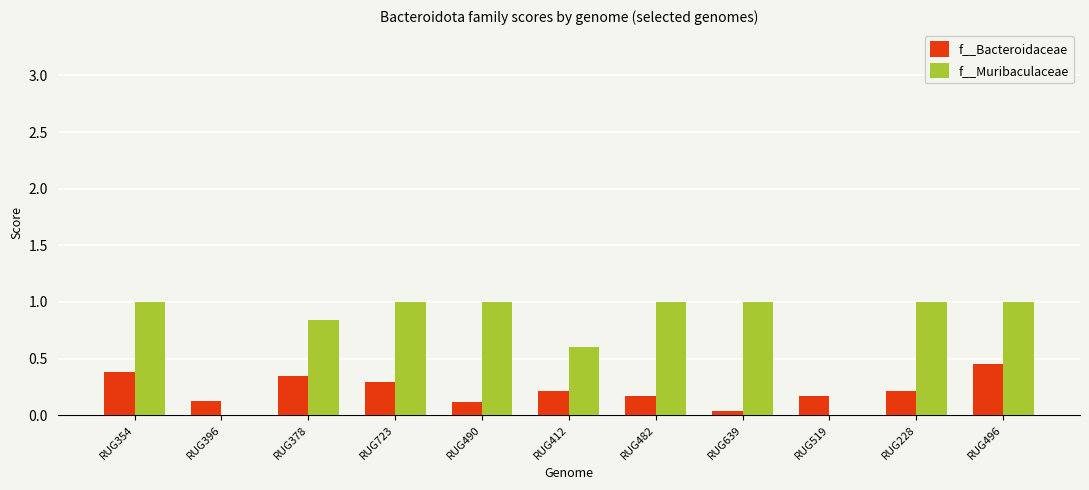

Is the value of f__Muribaculaceae at RUG490 greater than the value of f__Bacteroidaceae at RUG496?

Yes